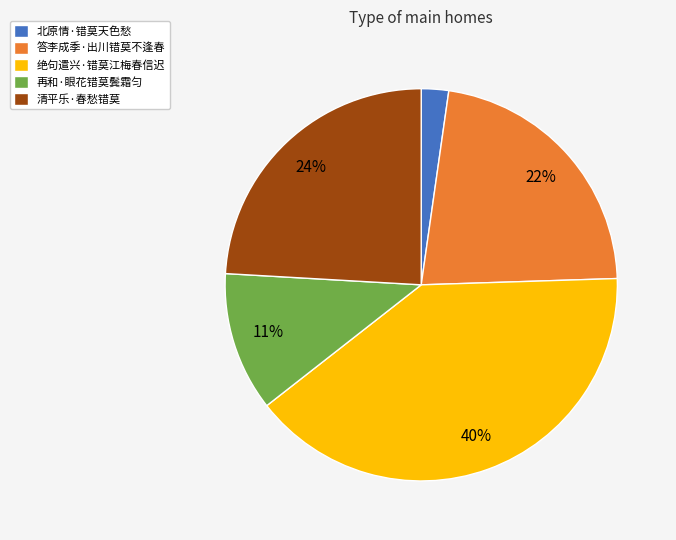

How many segments does this pie chart have?

5